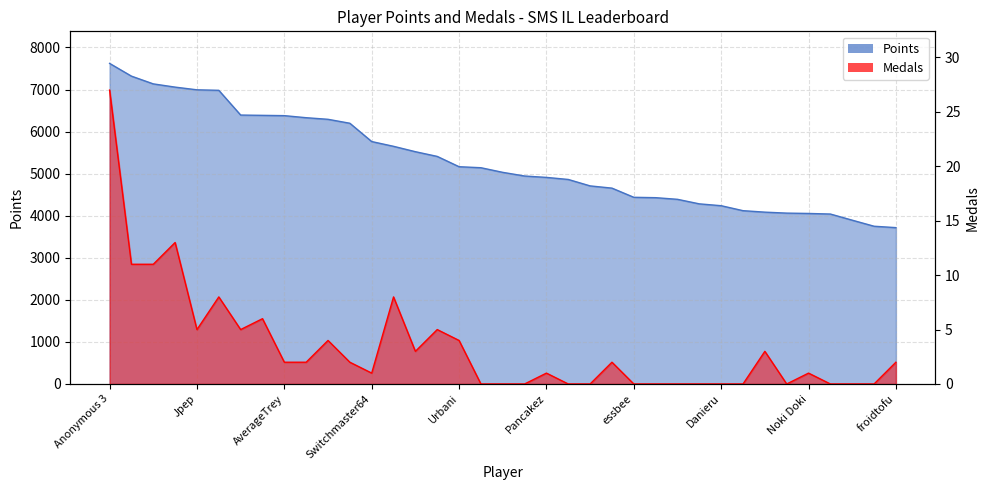

Reading left to right, extract all data points from this chart.

Points: Anonymous 3=7621	Anonymous 4=7318	lumardy=7134	Fech=7057	Jpep=6993	Anonymous 5=6981	FoundYourGun=6393	Anonymous 6=6386	AverageTrey=6379	Despin=6330	nindiddeh=6292	Rimato13=6198	Switchmaster64=5763	Weegee=5650	frededish=5522	Jer=5410	Urbani=5165	Larvitar=5141	shoutplenty=5031	Skitch=4944	Pancakez=4911	JJsrl=4862	Pogonateur=4709	Inkstar=4656	essbee=4438	RSW=4429	Jcool114=4390	Anonymous 10=4282	Danieru=4238	Reed=4120	SidedWilliams=4085	peaches=4062	Noki Doki=4054	Torcnein=4040	PumpMan=3894	Kaffelon=3750	froidtofu=3717
Medals: Anonymous 3=27	Anonymous 4=11	lumardy=11	Fech=13	Jpep=5	Anonymous 5=8	FoundYourGun=5	Anonymous 6=6	AverageTrey=2	Despin=2	nindiddeh=4	Rimato13=2	Switchmaster64=1	Weegee=8	frededish=3	Jer=5	Urbani=4	Larvitar=0	shoutplenty=0	Skitch=0	Pancakez=1	JJsrl=0	Pogonateur=0	Inkstar=2	essbee=0	RSW=0	Jcool114=0	Anonymous 10=0	Danieru=0	Reed=0	SidedWilliams=3	peaches=0	Noki Doki=1	Torcnein=0	PumpMan=0	Kaffelon=0	froidtofu=2